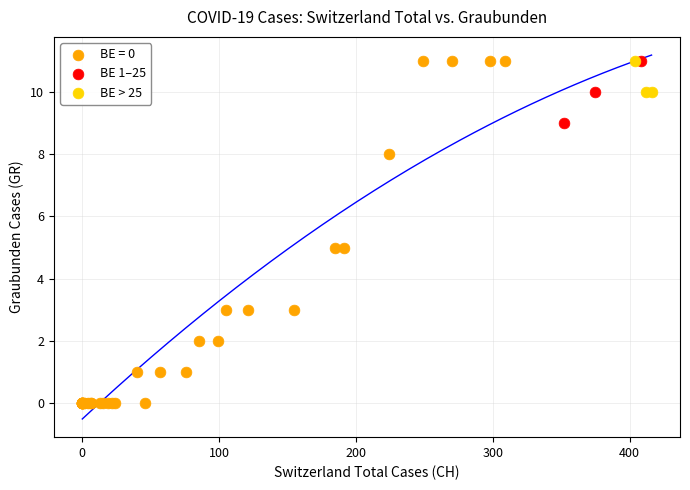

Which series reaches the minimum Y coordinate?

BE = 0